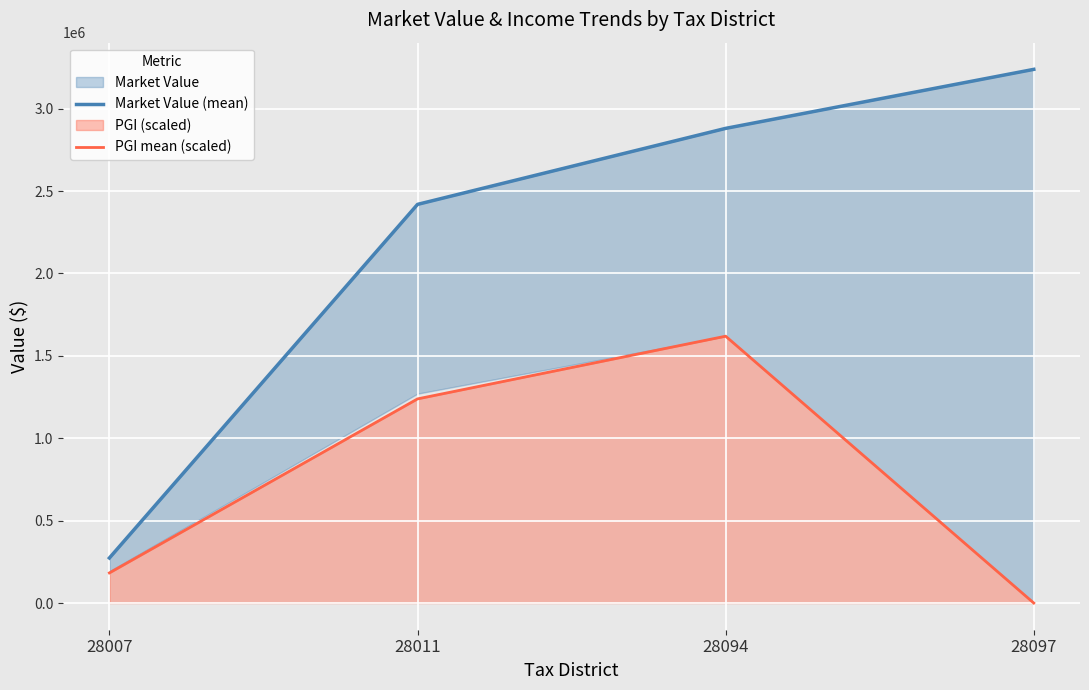

Which has a higher value, 28094 or 28011?

28094